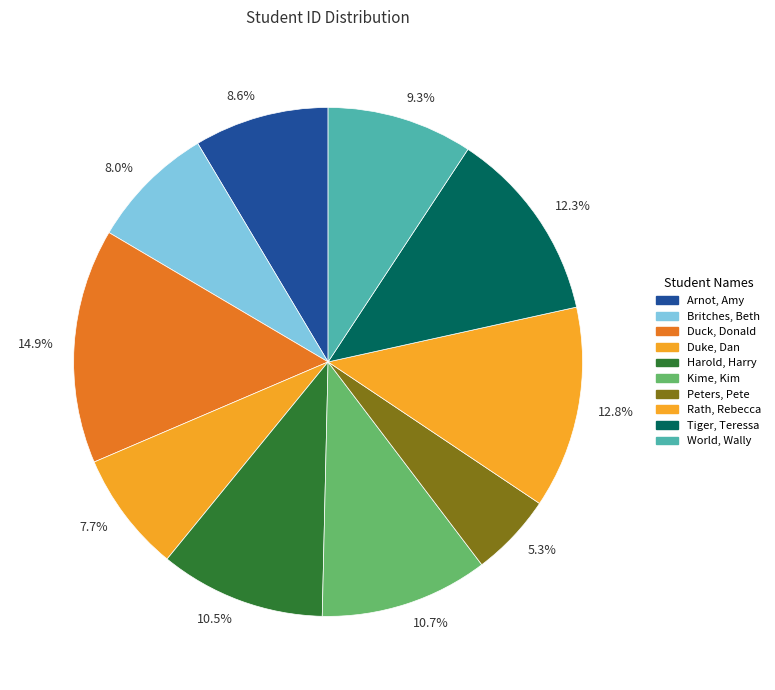

Which has a higher value, 10.5% or 9.3%?

10.5%